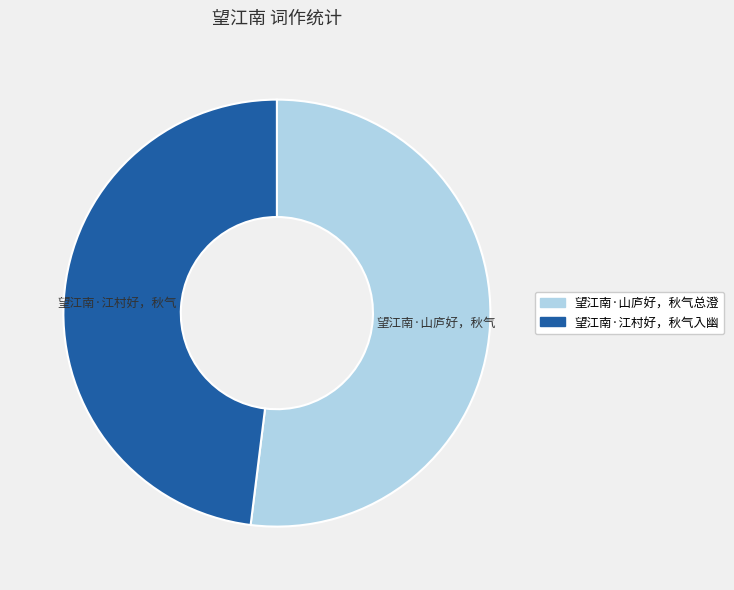

Is there a majority slice in this chart?

Yes